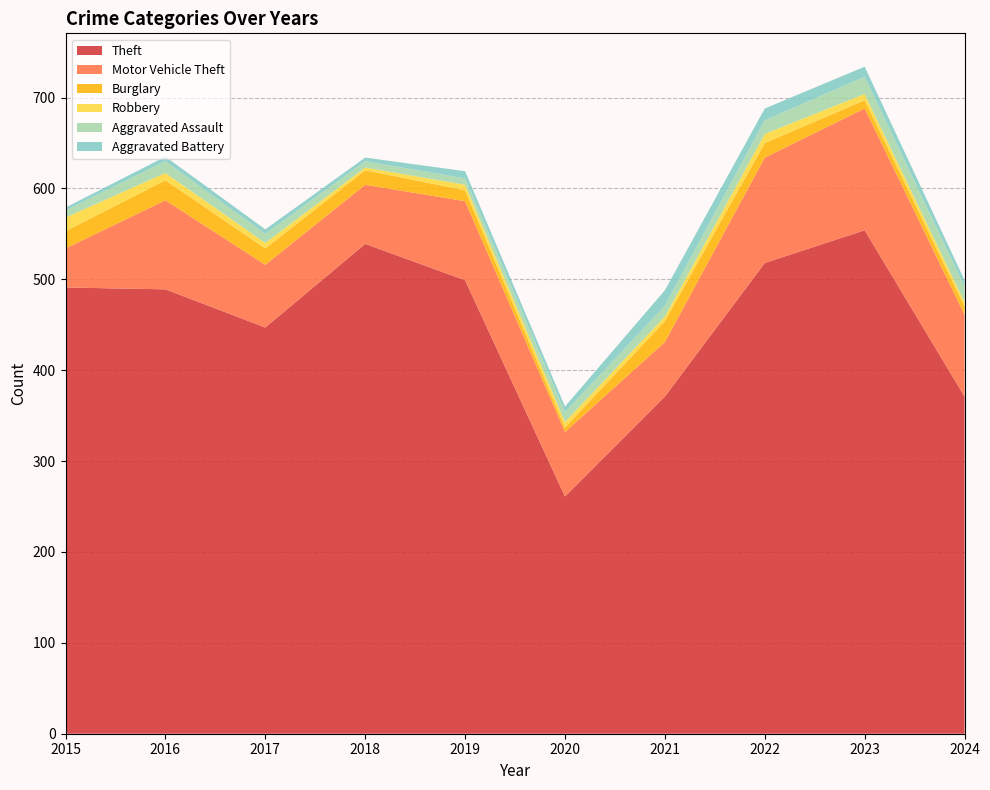

Reading right to left, extract all data points from this chart.

Theft: 371	554	518	371	261	499	539	447	489	491
Motor Vehicle Theft: 90	134	116	60	71	87	65	69	98	43
Burglary: 9	9	16	23	5	12	16	18	22	19
Robbery: 5	7	10	5	6	6	3	6	8	15
Aggravated Assault: 17	19	15	12	11	7	7	10	13	8
Aggravated Battery: 7	11	13	17	6	8	4	5	5	3